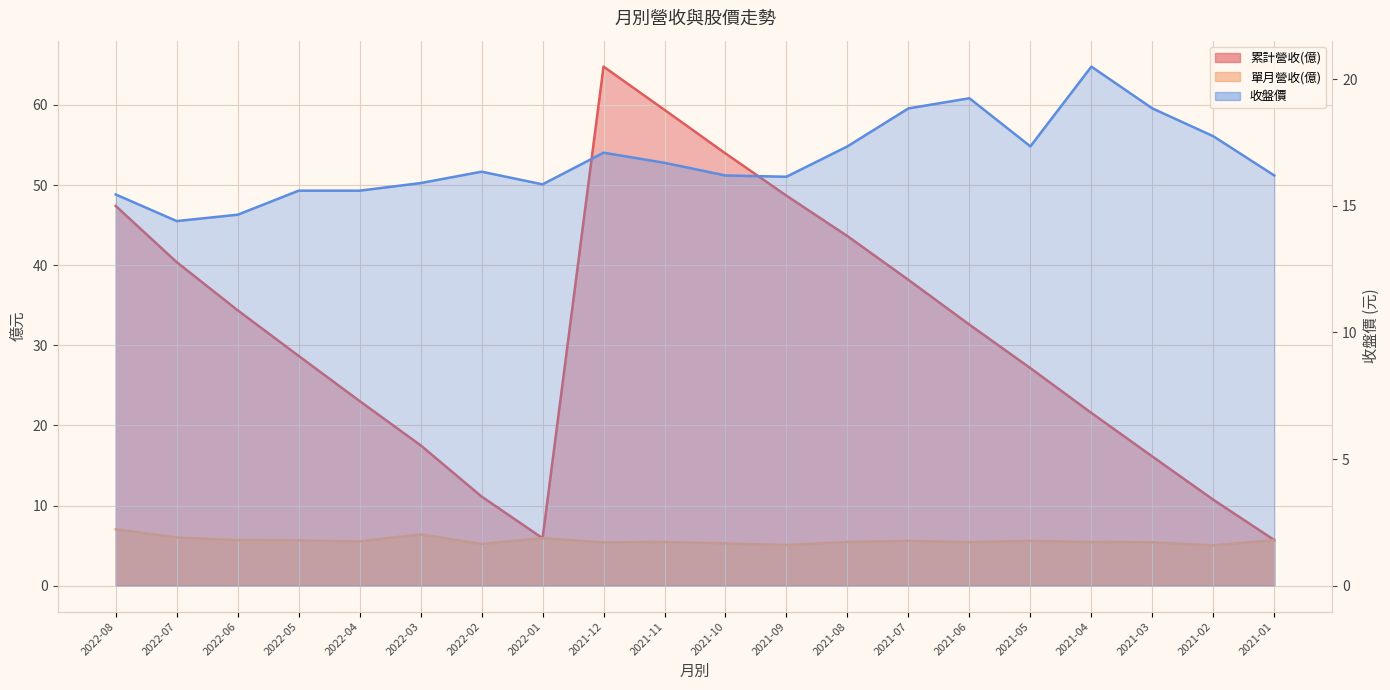

Reading left to right, transcribe all the data shown in this chart.

累計營收(億): 47.4	40.4	34.4	28.7	23.0	17.5	11.1	5.9	64.8	59.4	54.0	48.7	43.6	38.2	32.6	27.1	21.6	16.1	10.7	5.7
單月營收(億): 7.0	6.0	5.7	5.6	5.5	6.4	5.2	5.9	5.4	5.4	5.3	5.1	5.5	5.6	5.4	5.6	5.4	5.4	5.0	5.7
收盤價: 15.4	14.4	14.7	15.6	15.6	15.9	16.4	15.8	17.1	16.7	16.2	16.1	17.4	18.9	19.2	17.4	20.5	18.9	17.8	16.2